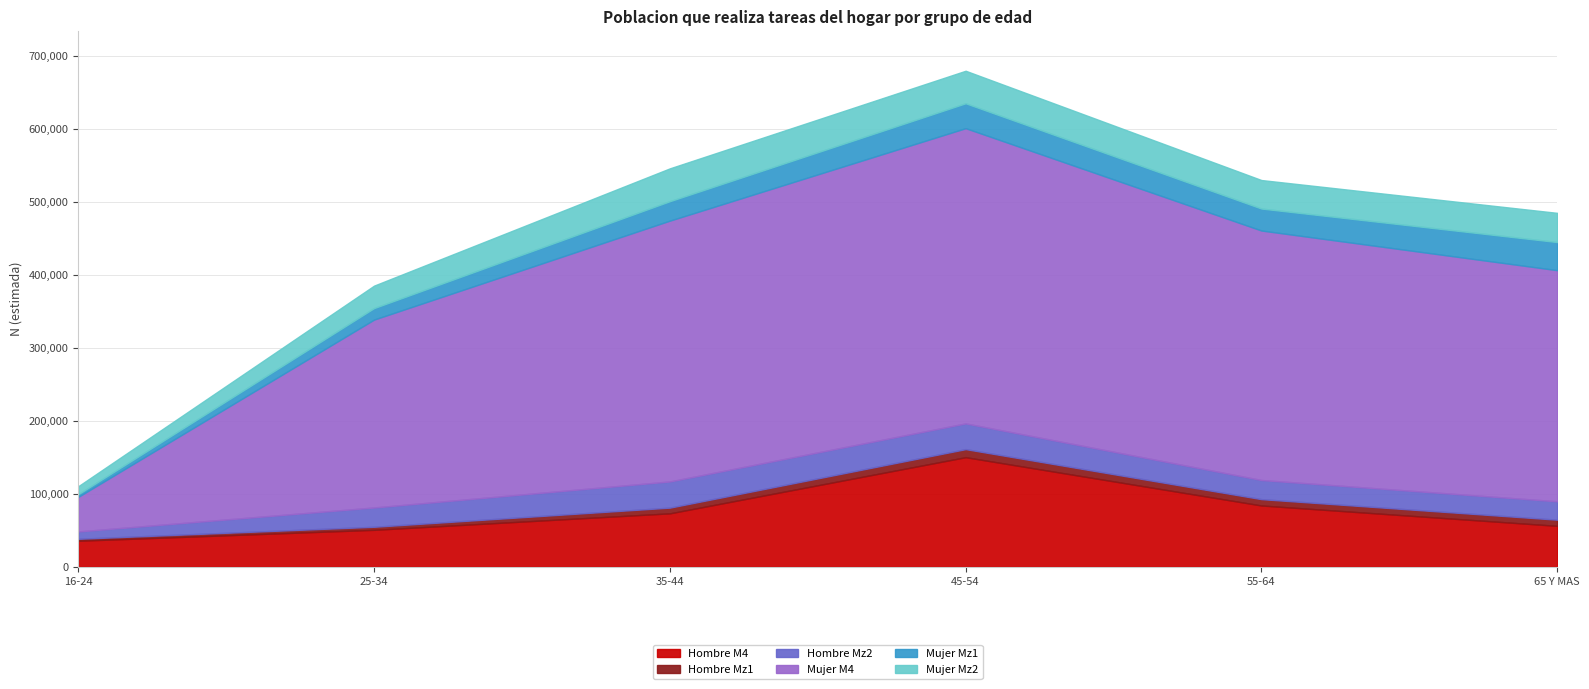

What position from the left is 45-54?

4